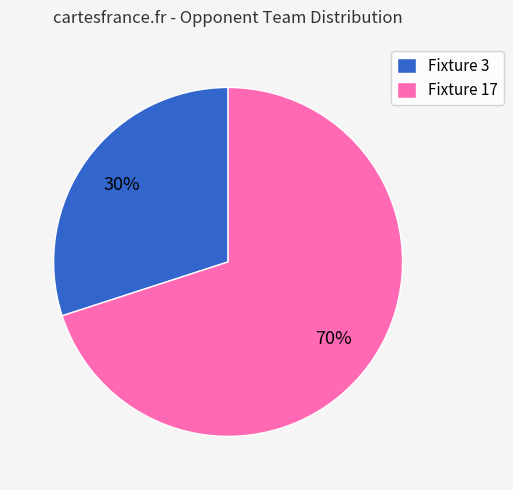

Combined, do Fixture 3 and Fixture 17 account for over 50%?

Yes